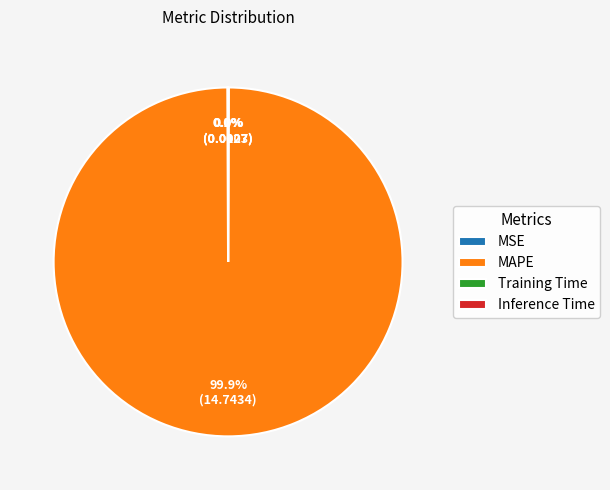

Which slice is the largest?

MAPE